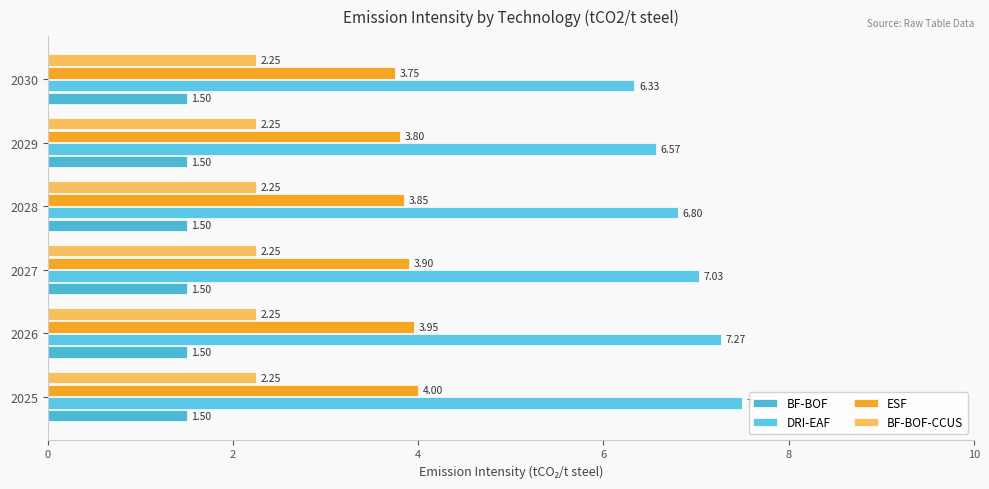

How many series are shown in this chart?

4